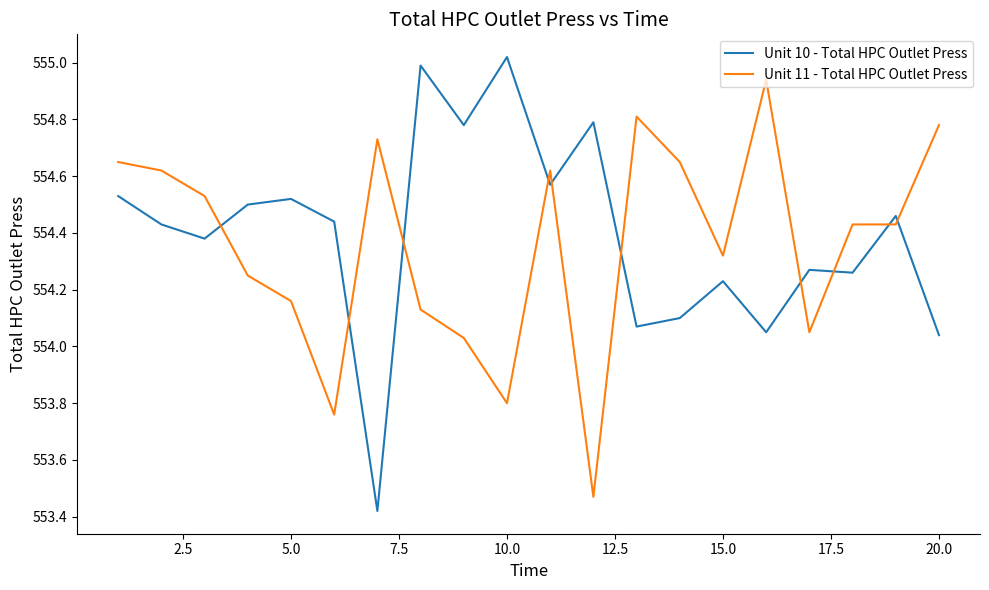

Which series has the widest spread of values?

Unit 10 - Total HPC Outlet Press